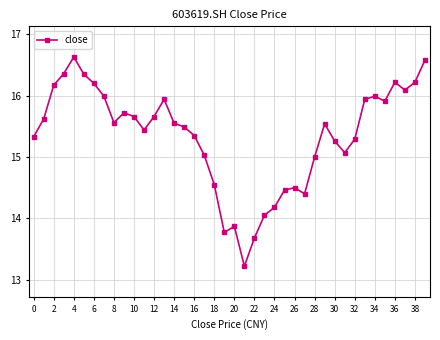

True or false: the data has more than 1 interior local peaks.

True